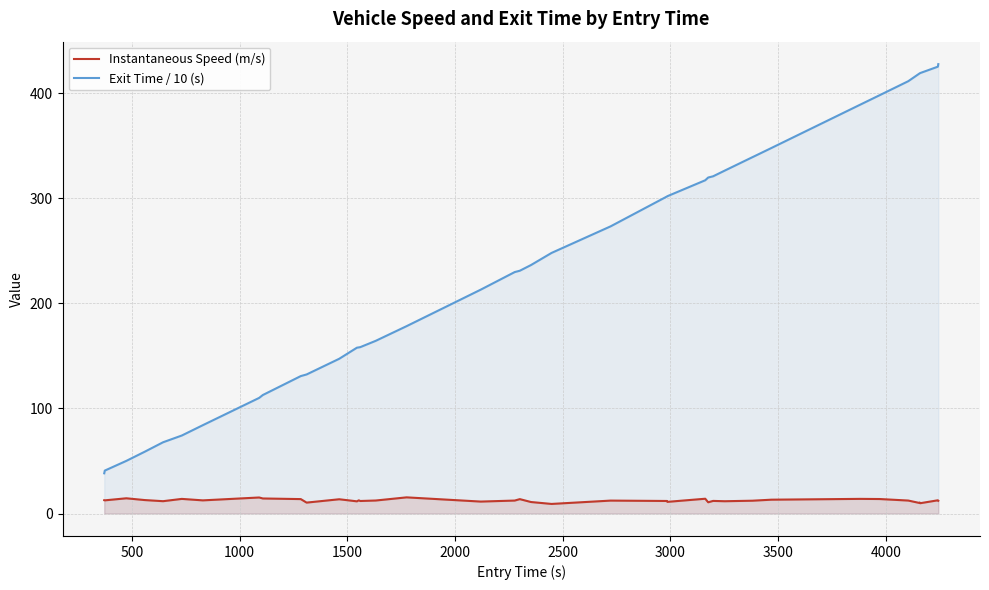

What are all the series names shown in the legend?

Instantaneous Speed (m/s), Exit Time / 10 (s)